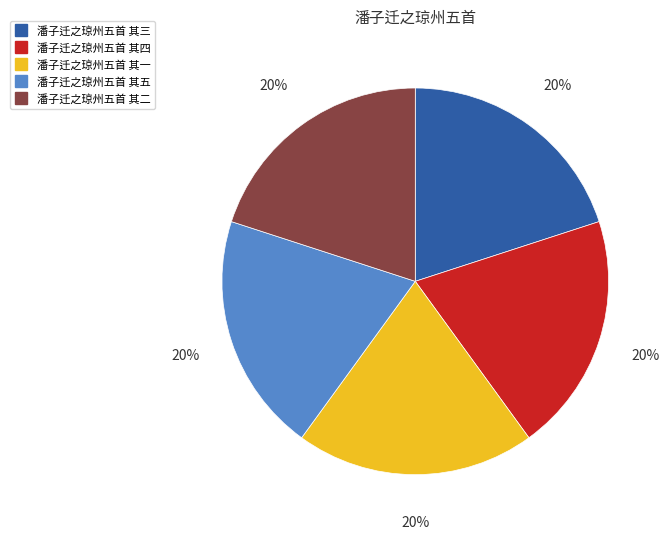

True or false: 潘子迁之琼州五首 其五 accounts for 20% of the total.

True